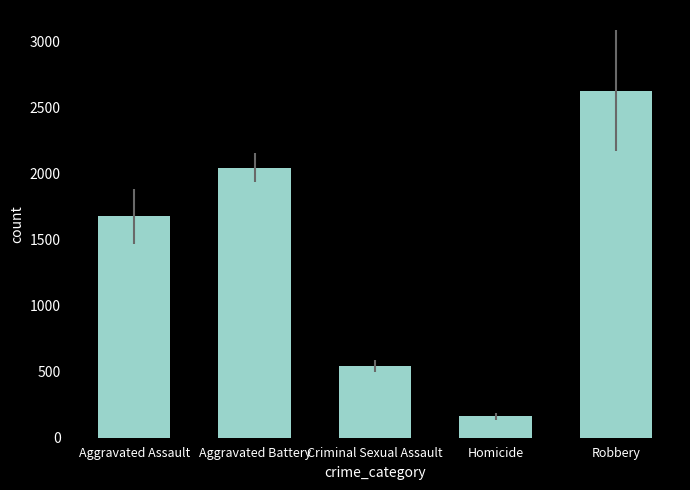

What is the maximum value shown in the chart?

2627.1